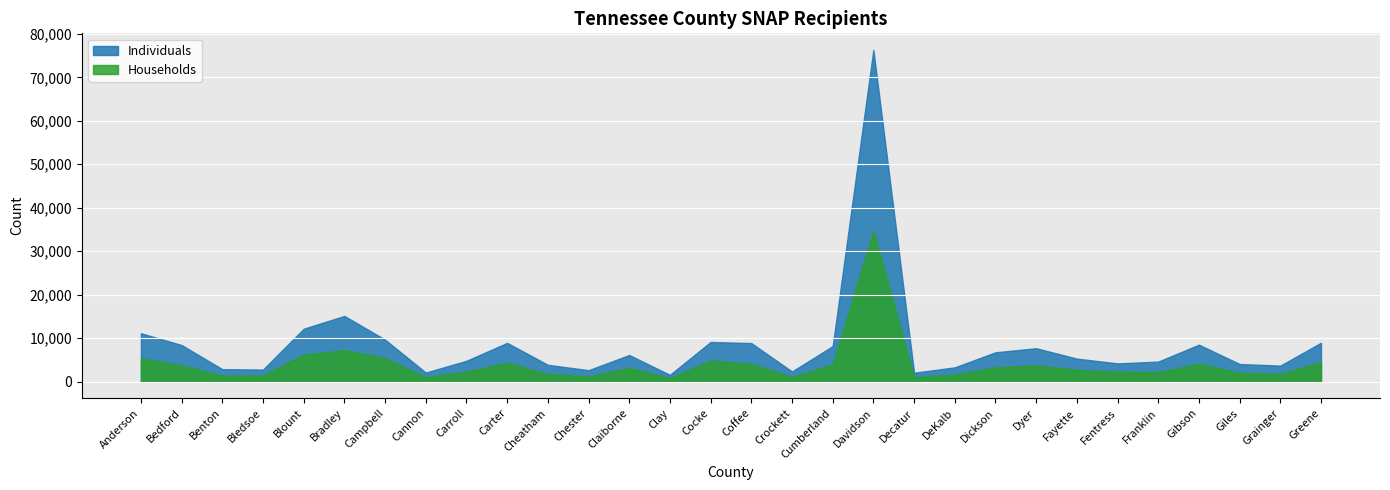

Rank the series by their average value, from lowest to highest.

Households, Individuals